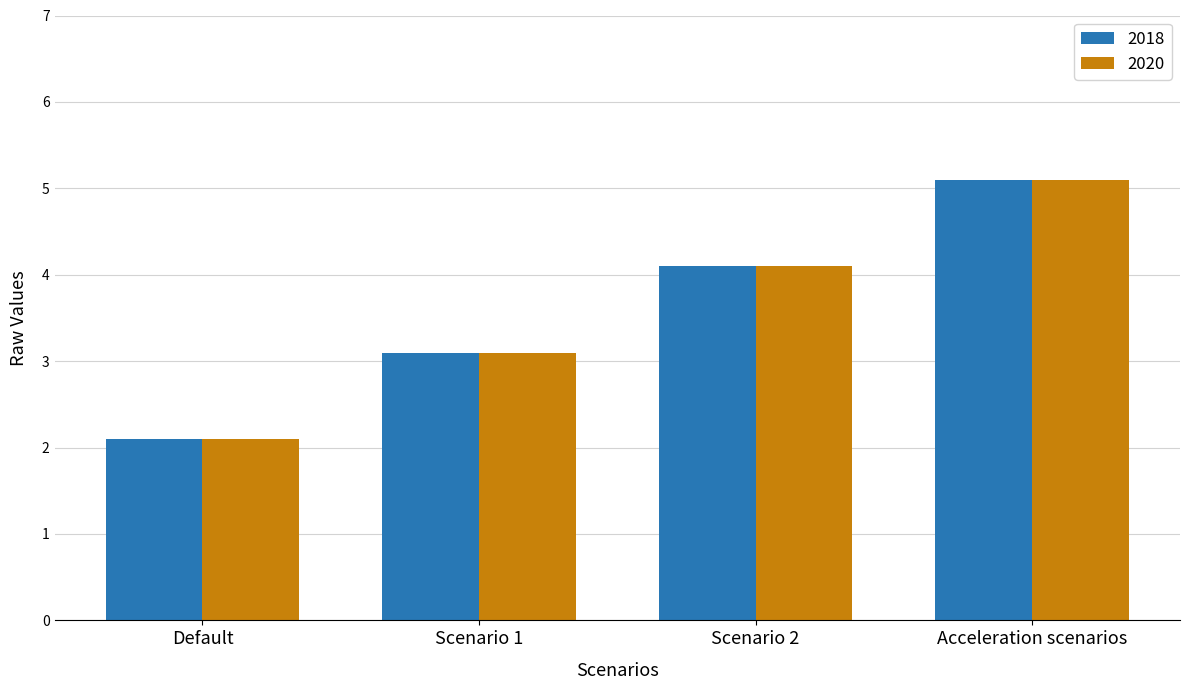

Count the number of data series in this chart.

2